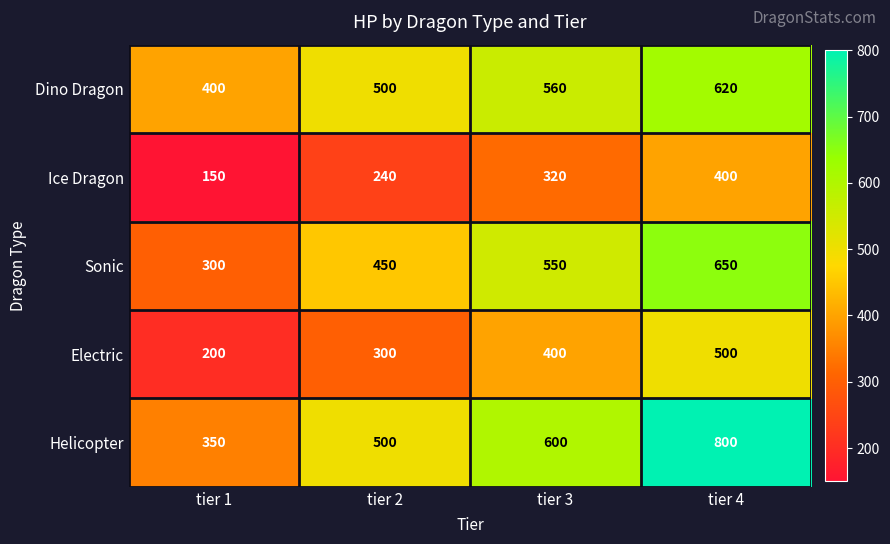

What is the difference between the Sonic values at tier 4 and tier 2?

200